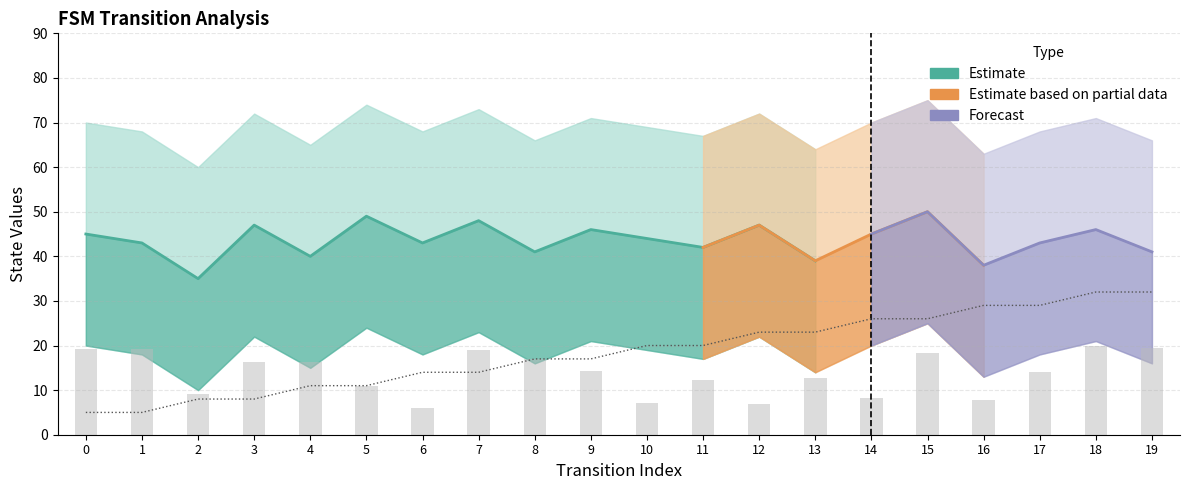

What is the difference between the maximum and minimum values in the source_state (scaled) series?

27.0